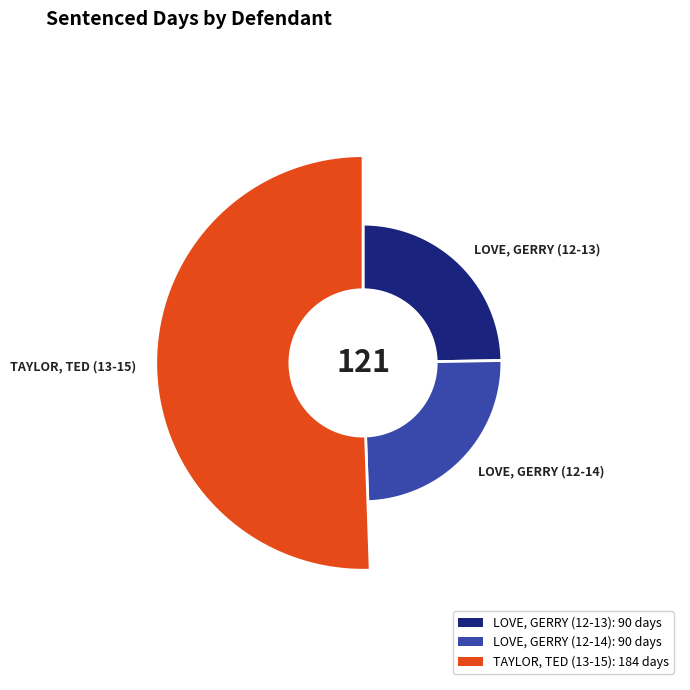

Count the number of slices in the pie.

3